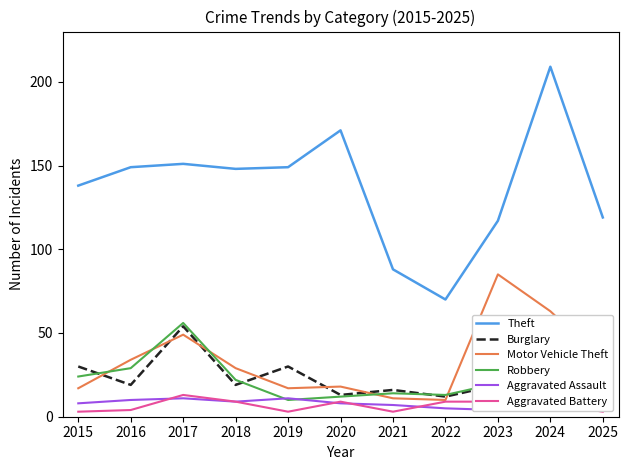

At which label does Burglary first exceed 19?

2015